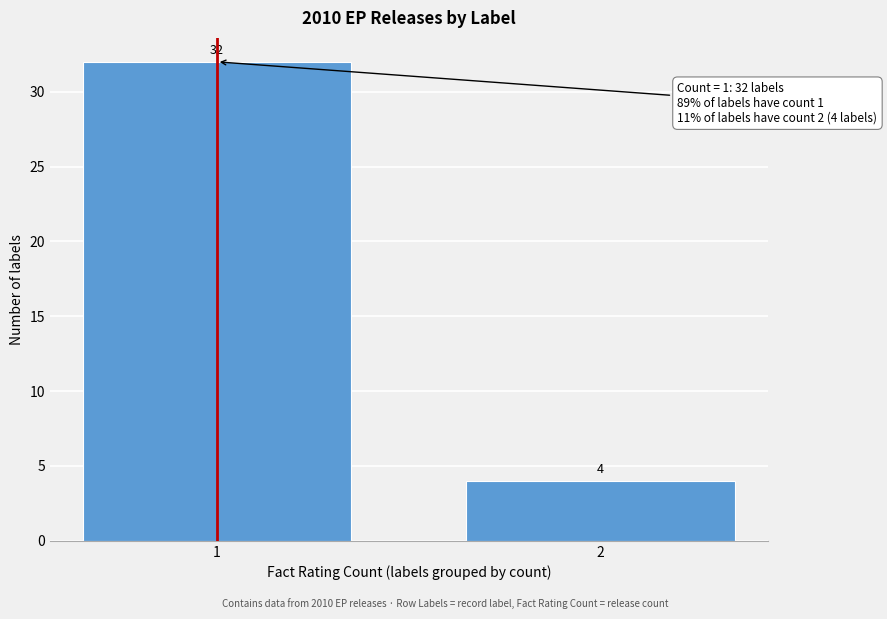

Reading left to right, list all the values displayed in this chart.

1=32	2=4